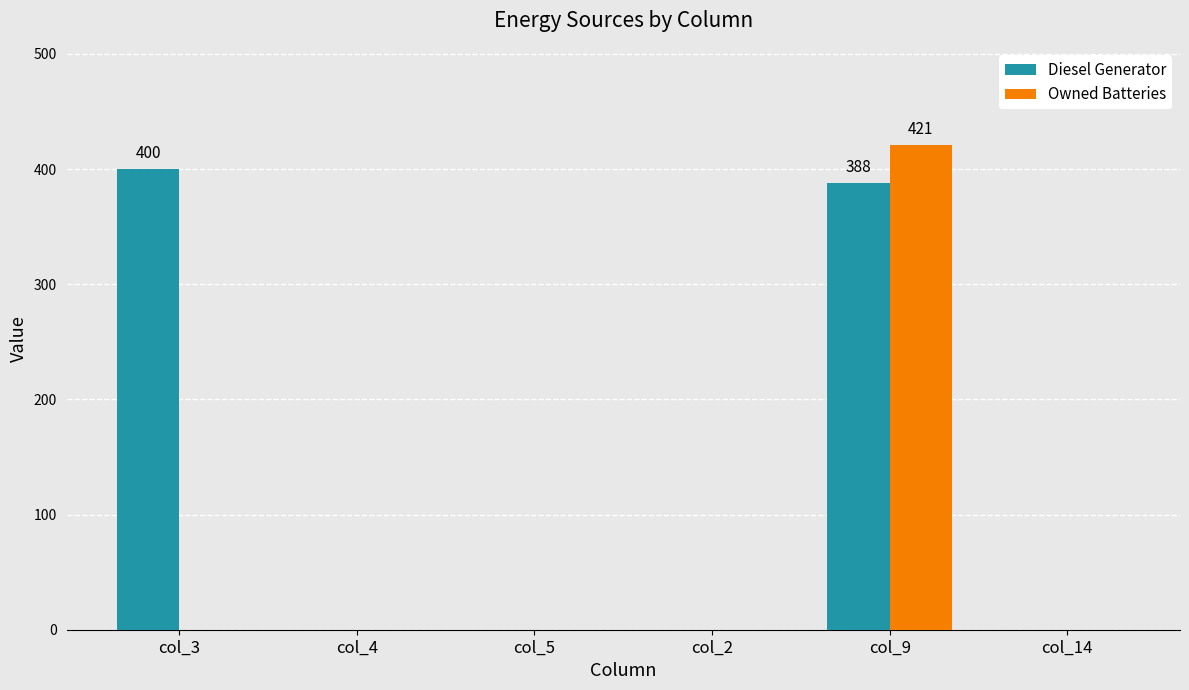

Between col_4 and col_9, which series saw the biggest shift?

Owned Batteries